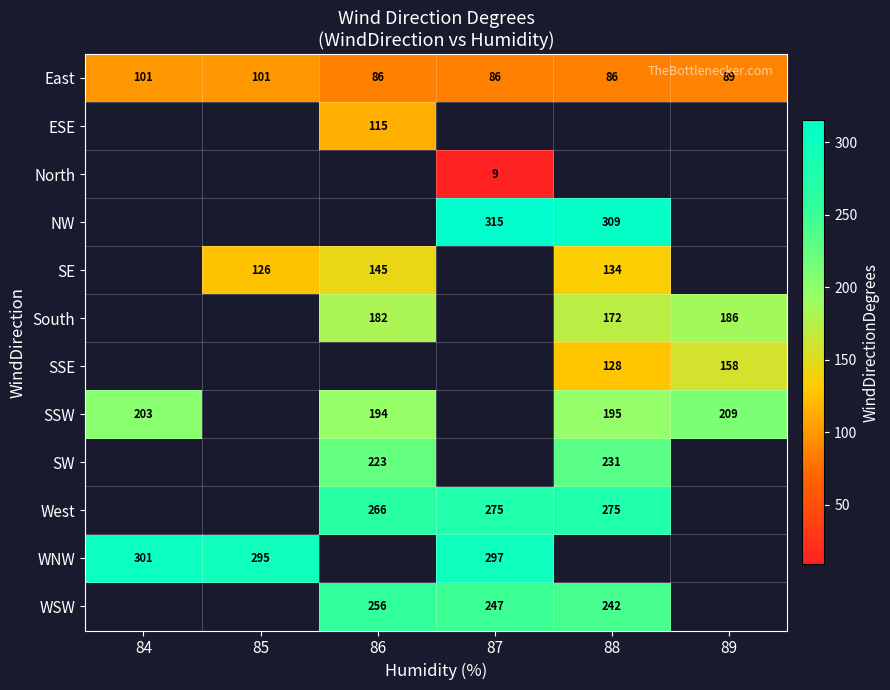

At which category does the chart reach its minimum across all series?

84